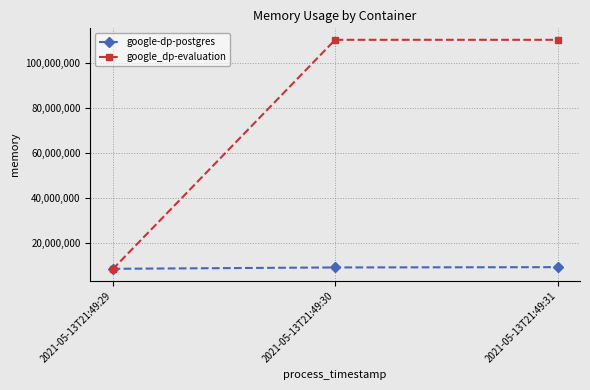

What is the value of the google-dp-postgres point at the 3rd from the left?

9187328